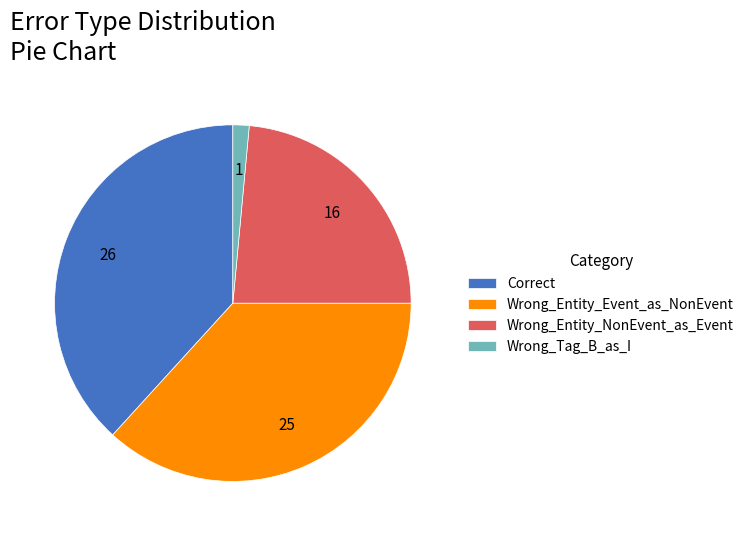

What is the largest slice in the pie chart?

Correct